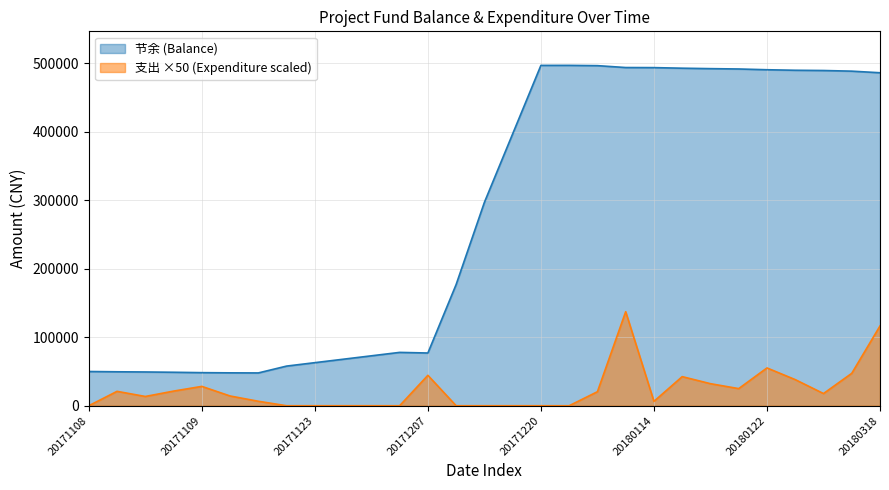

What is the difference between the maximum and minimum values in the 节余 (Balance) series?

449141.2